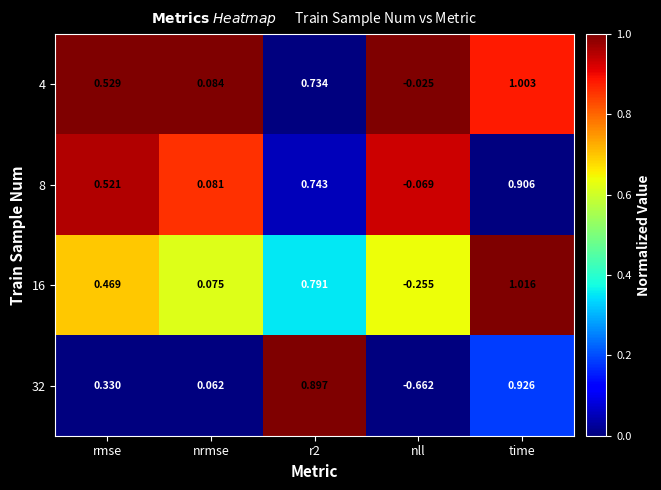

At which label does 8 reach its peak?

time